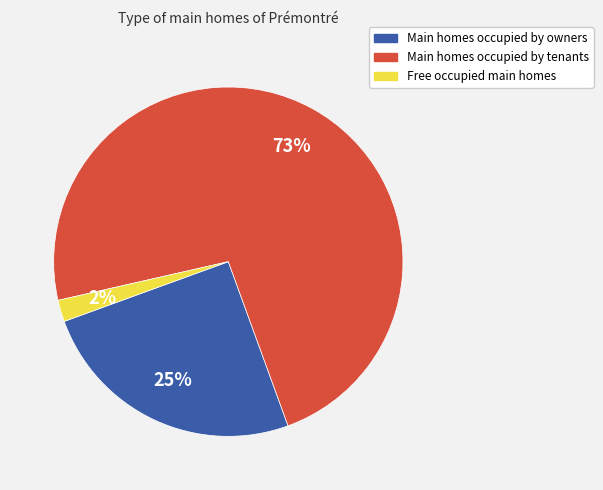

Is there any slice that represents more than half of the pie?

Yes